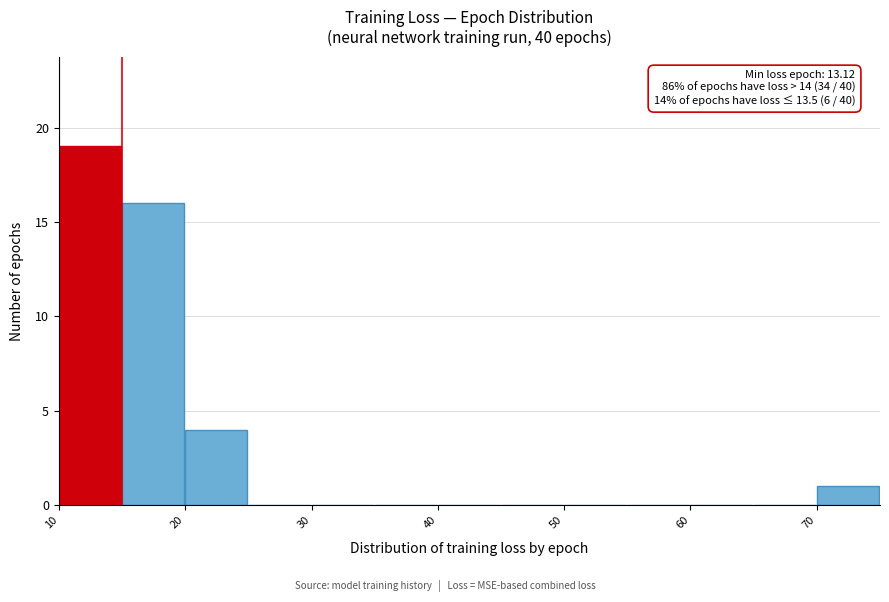

Over which range of the x-axis is the bar tallest?

10 to 15